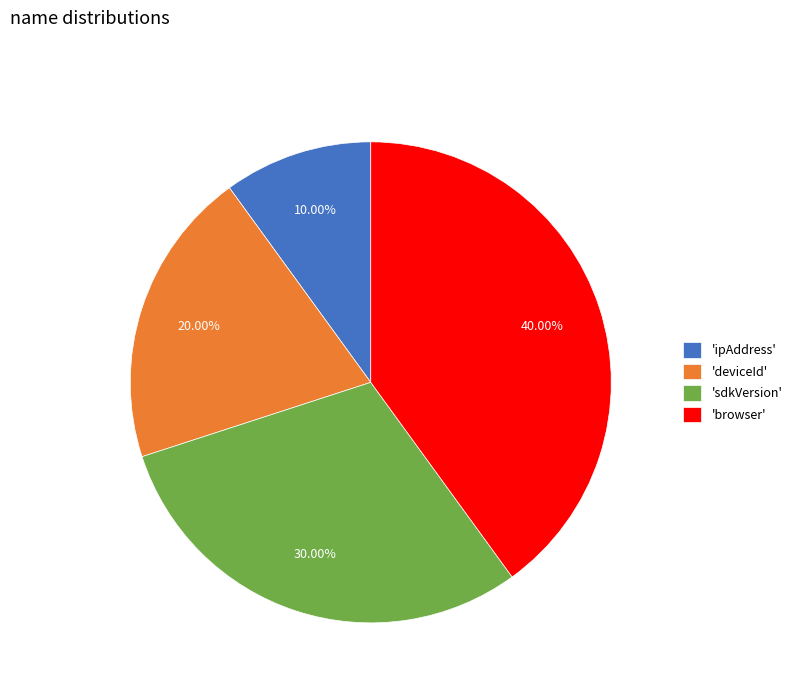

Count the number of slices in the pie.

4